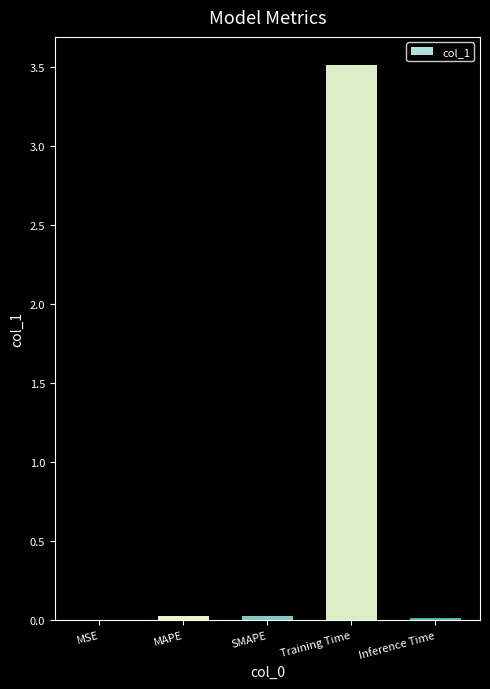

What is the maximum value shown in the chart?

3.5